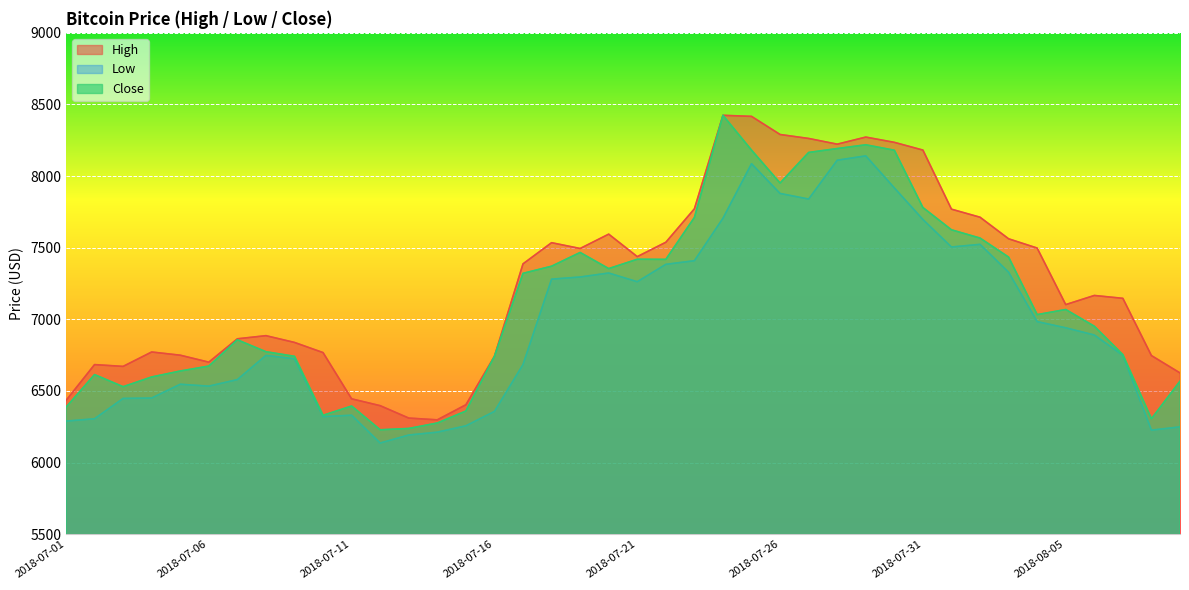

At which category is the sum across all series the highest?

2018-07-25